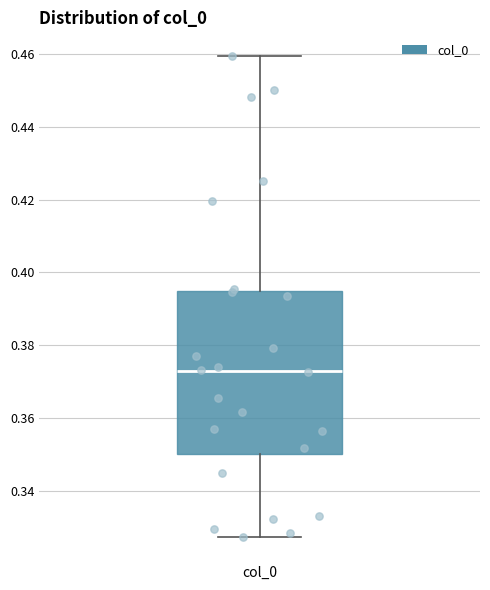

Transcribe this box plot: give where the median line is, the range the box spans, and where the two whiskers end, as read against the y-axis. The values are not printed on the chart, so give them approximately, as read against the axis.

median 0.372, box 0.350 to 0.394, whiskers 0.328 to 0.460